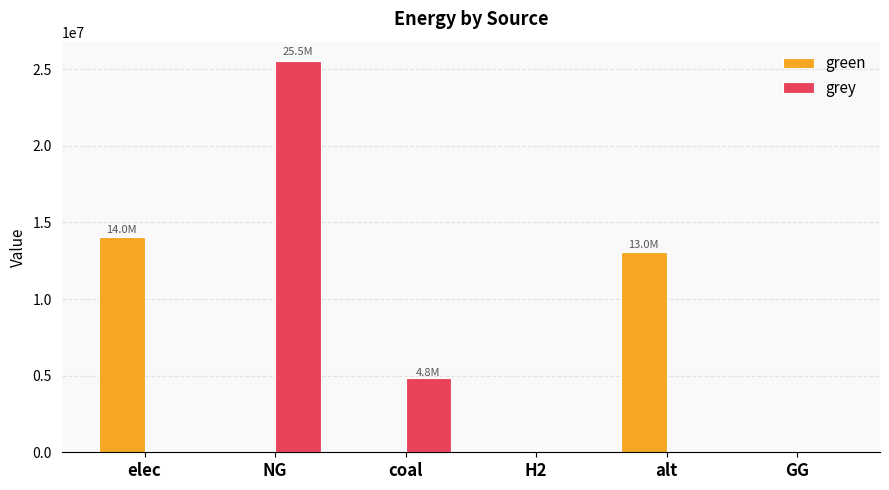

Reading left to right, list all the values displayed in this chart.

green: 14029309.2	0.0	0.0	0.0	13041579.4	0.0
grey: 0.0	25513109.8	4820564.9	0.0	0.0	0.0